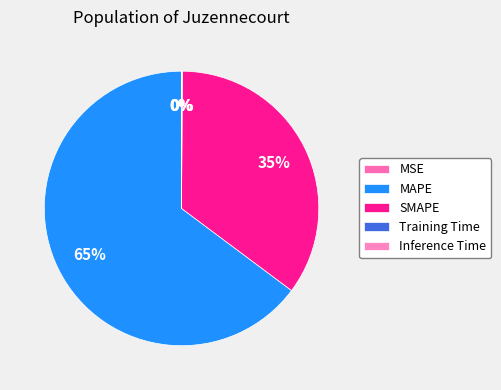

To the nearest percent, what percentage of the pie is MAPE?

65%